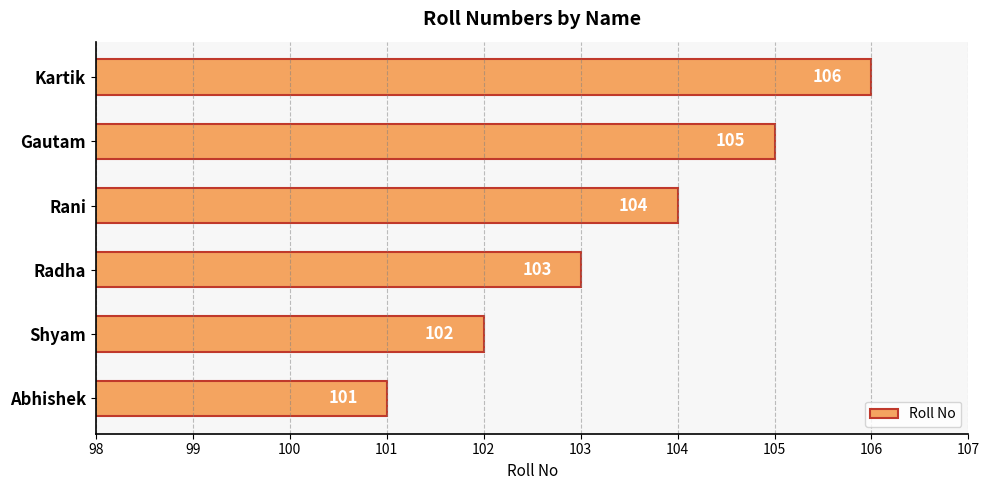

How many bars are there in total?

6